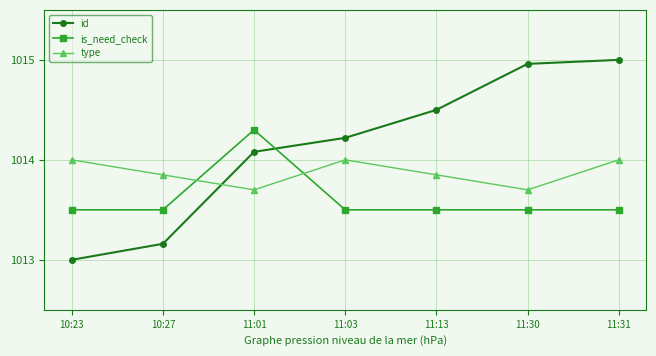

The type series shows 1013.7 at 11:01. True or false?

True